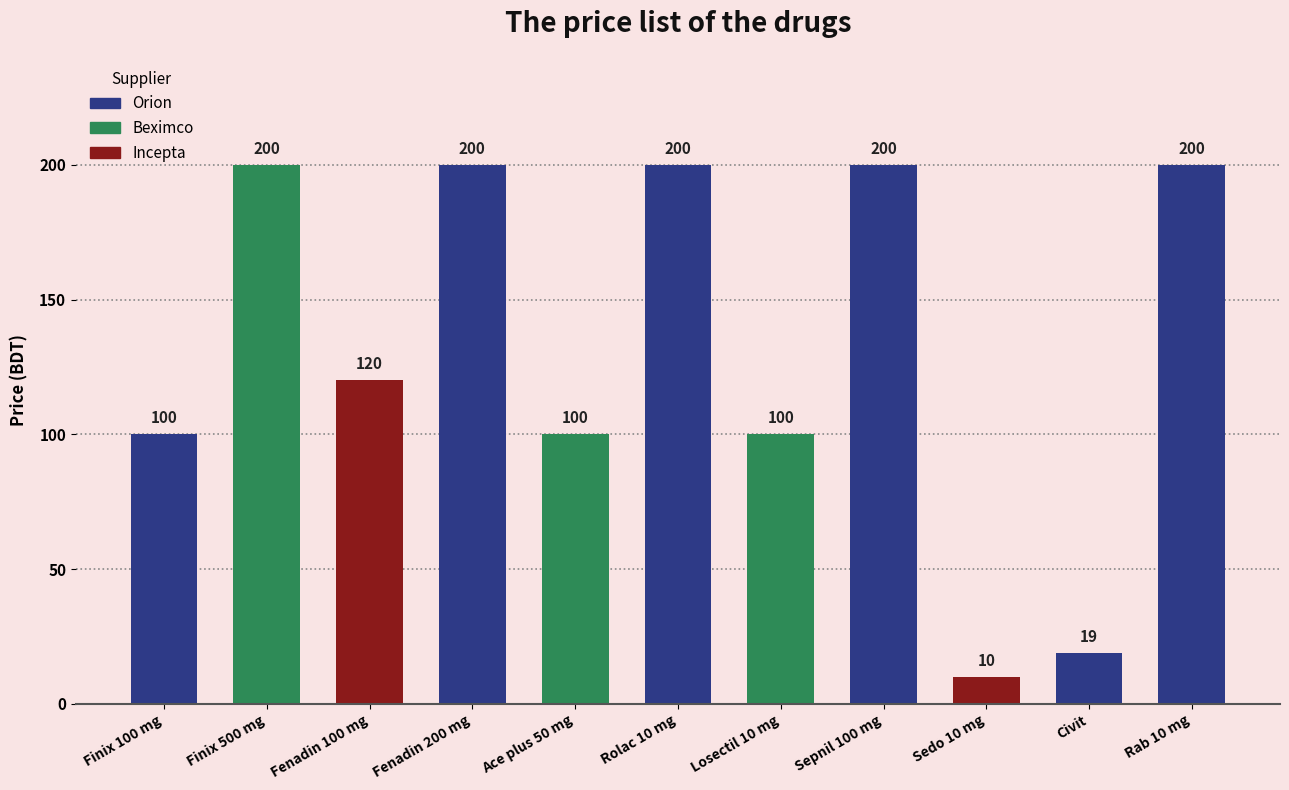

The chart shows a value of 155 at Finix 100 mg. True or false?

False